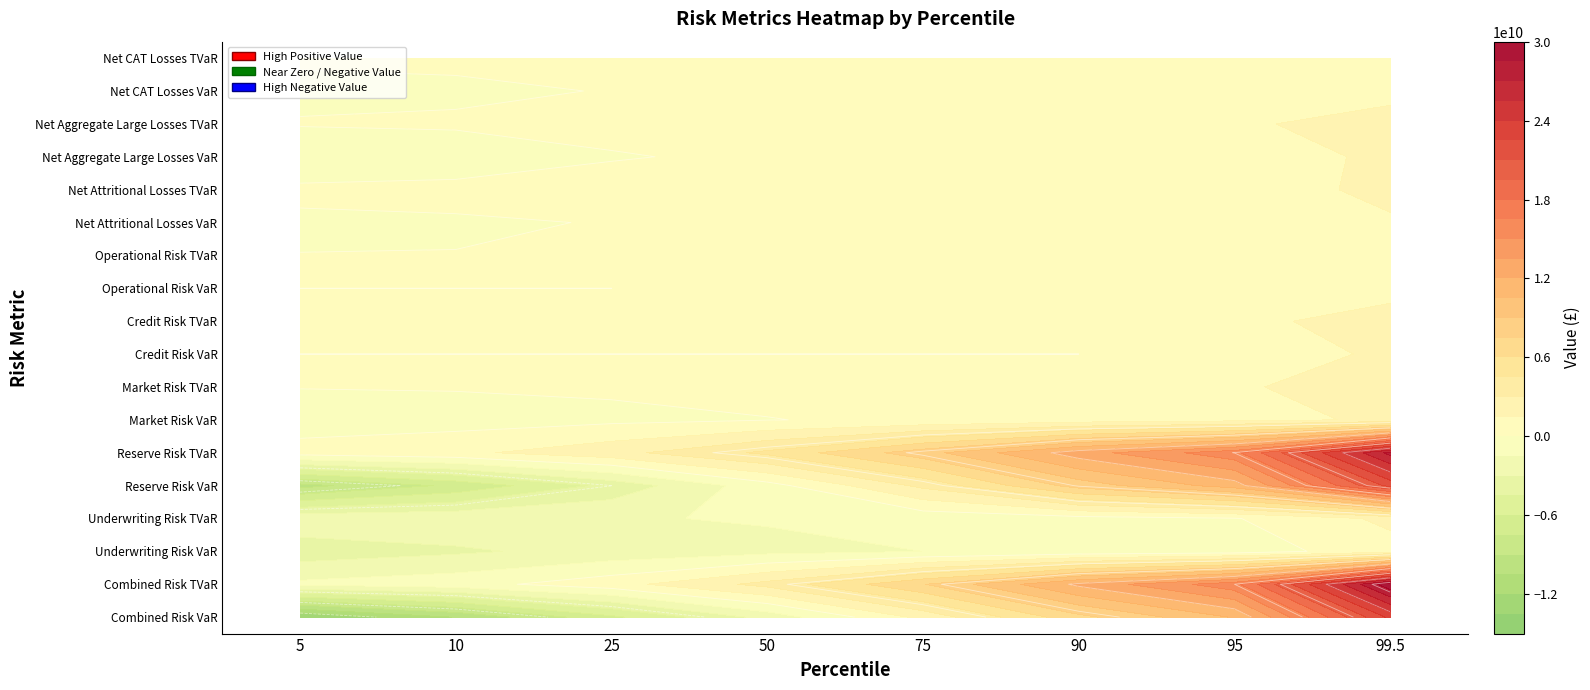

At how many categories does at least one series exceed 5254158116?

4